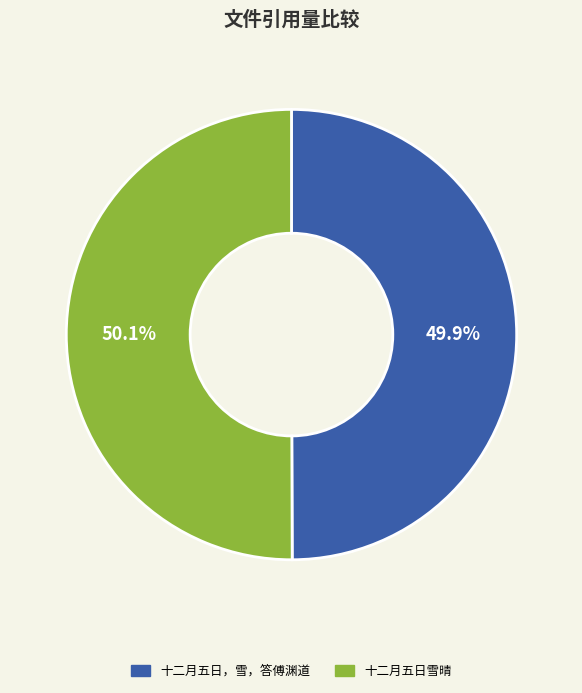

What percentage do 十二月五日雪晴 and 十二月五日，雪，答傅渊道 together represent?

100.0%